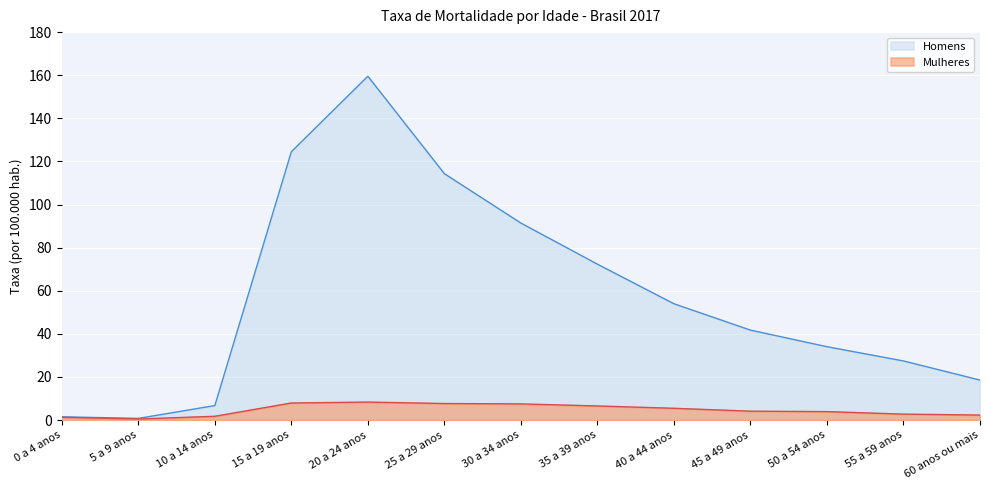

True or false: Homens and Mulheres cross at least once.

False